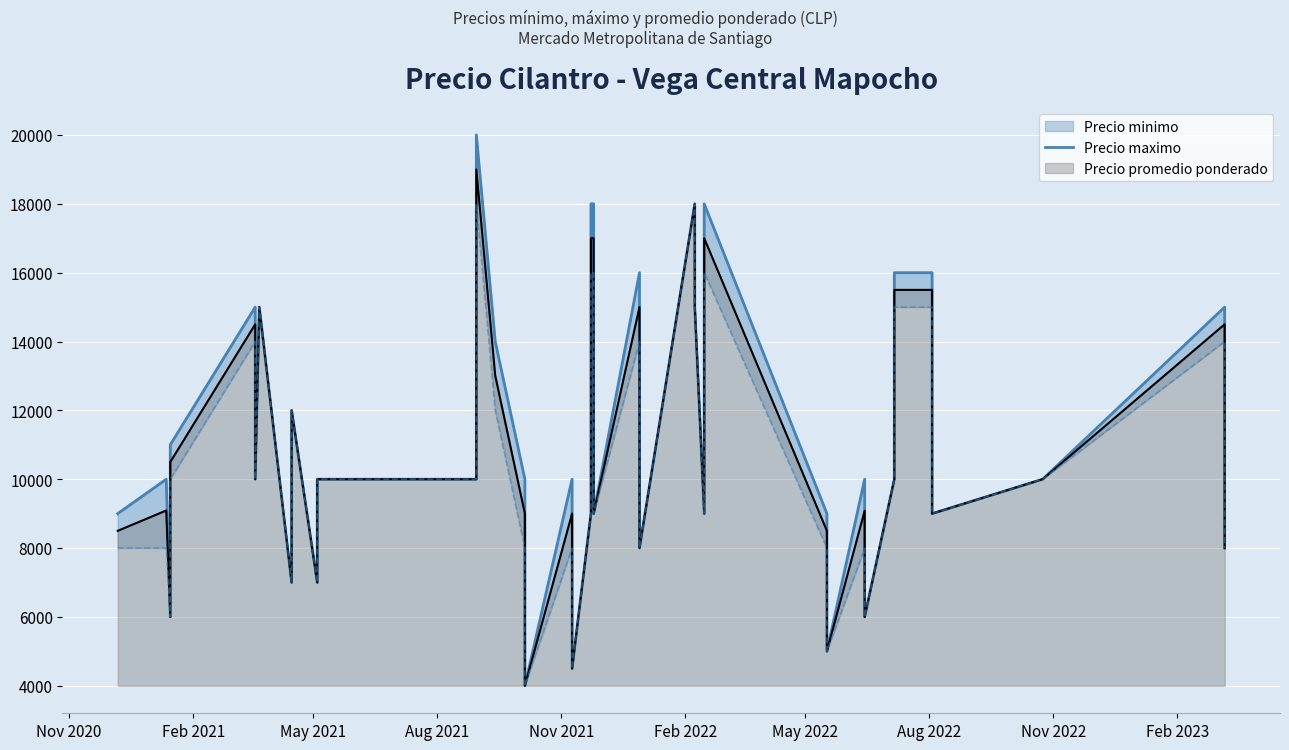

True or false: the data has more than 0 interior local peaks.

True